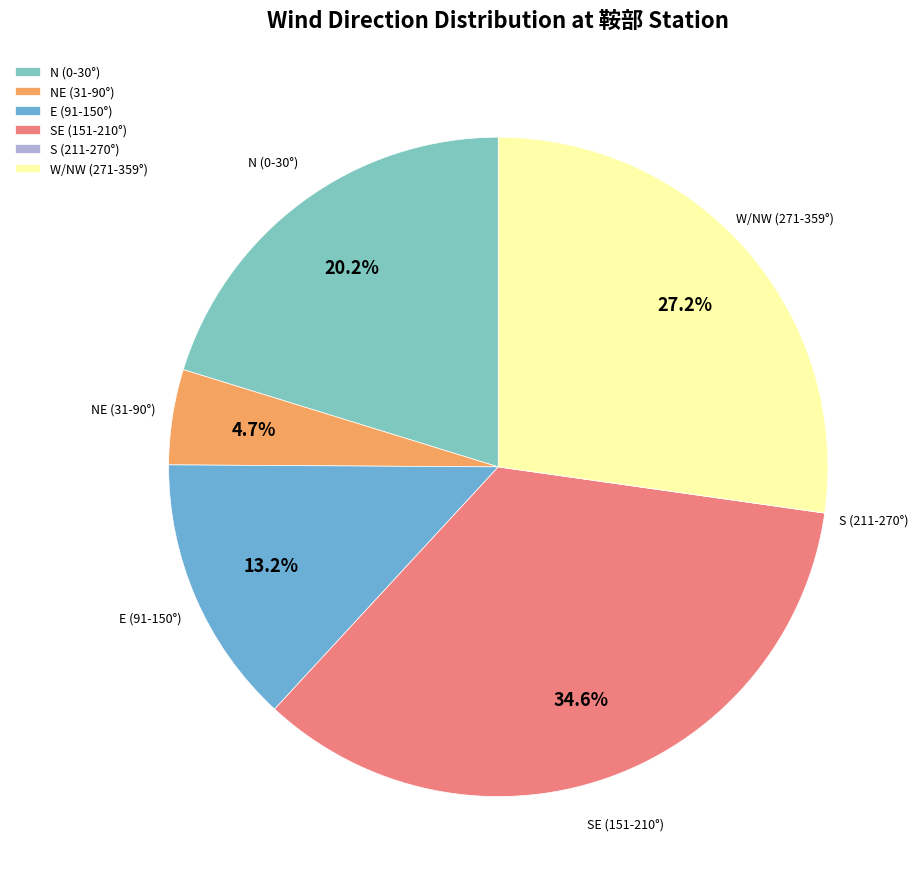

What is the largest slice in the pie chart?

SE (151-210°)